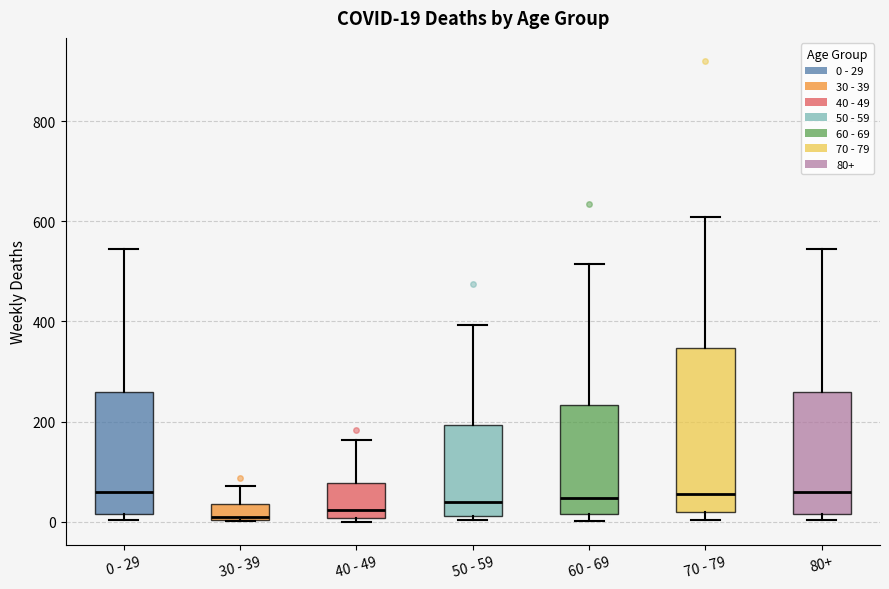

Which box is the tallest, from its lower edge to its upper edge?

70 - 79